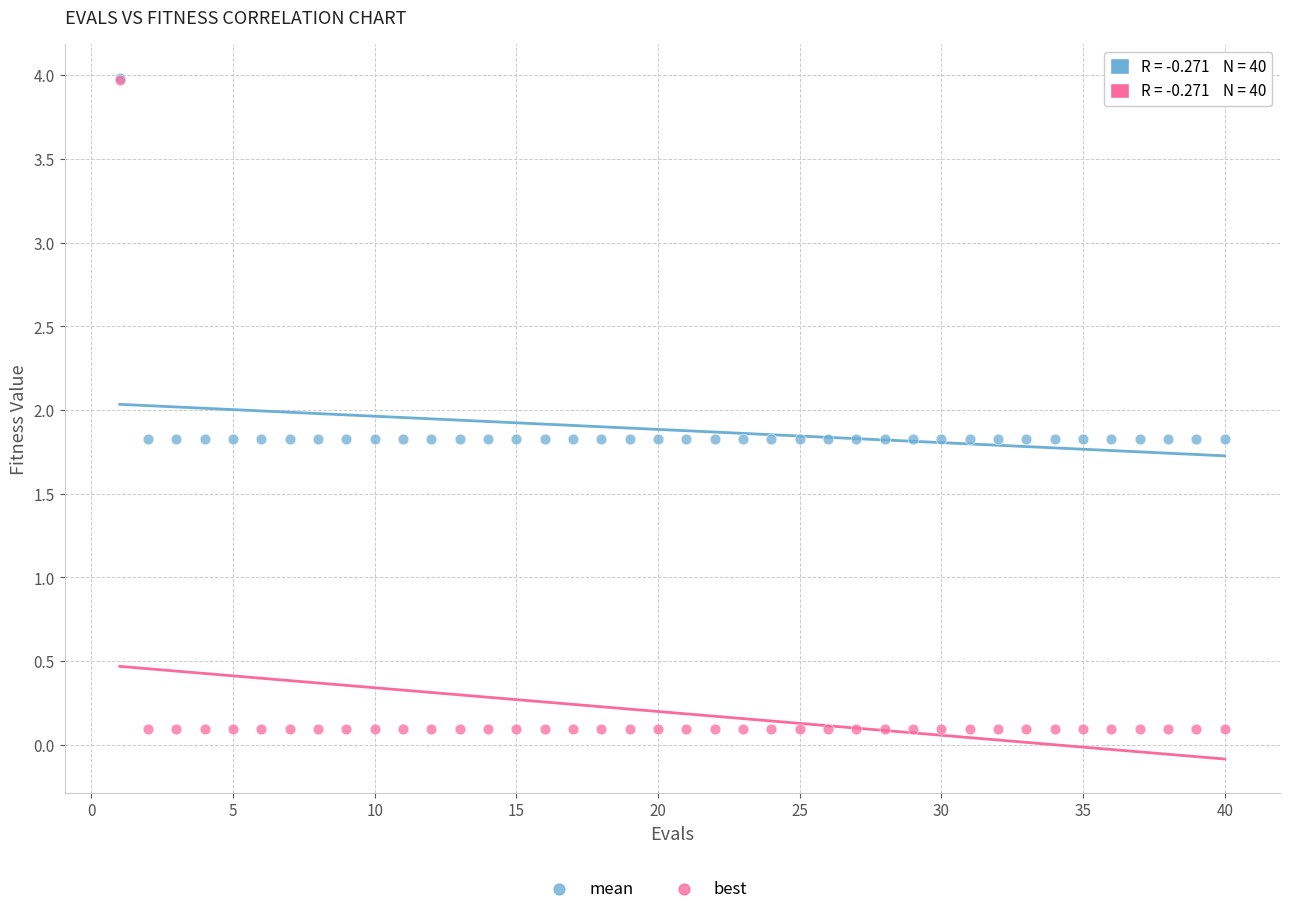

Which series has the widest spread of Y values?

best